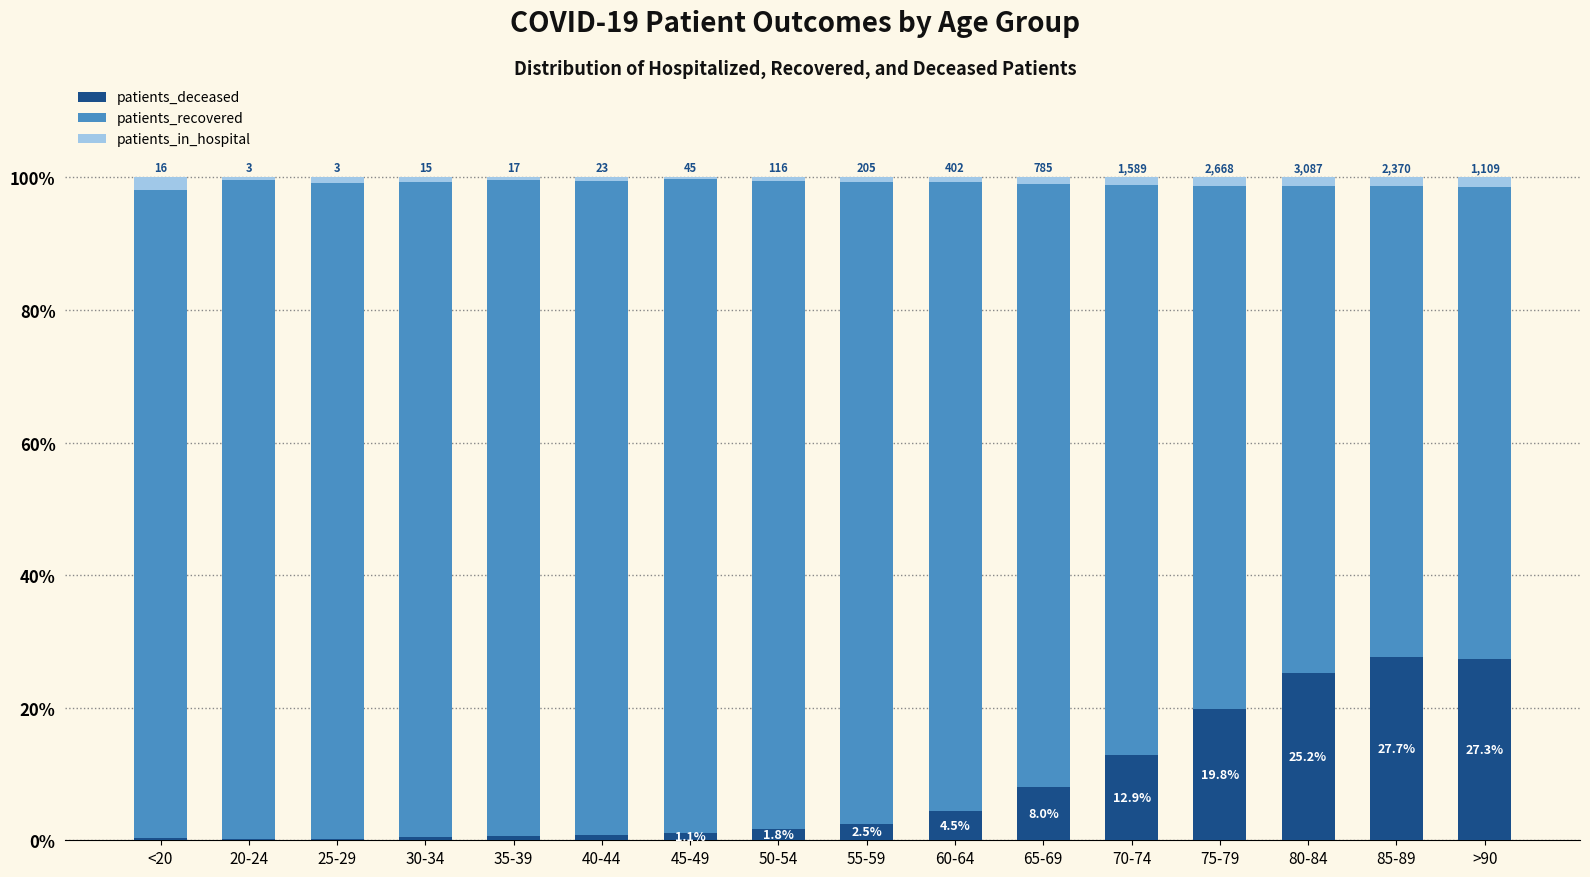

Does the chart contain stacked bars?

Yes